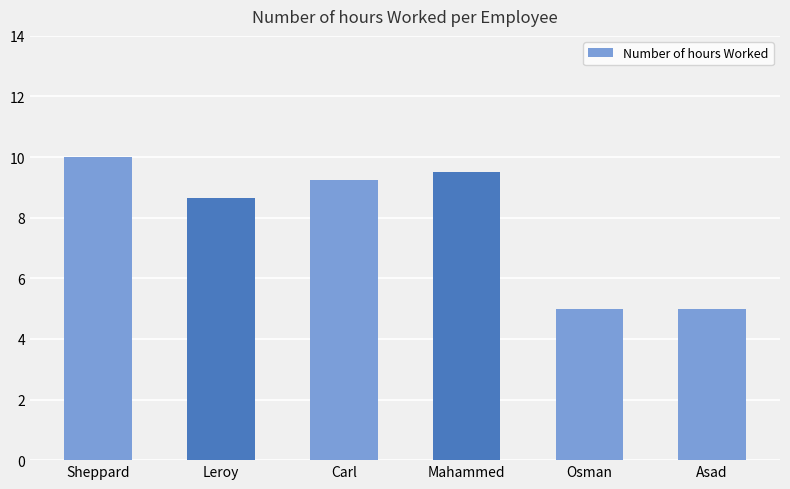

What is the greatest value displayed?

10.0